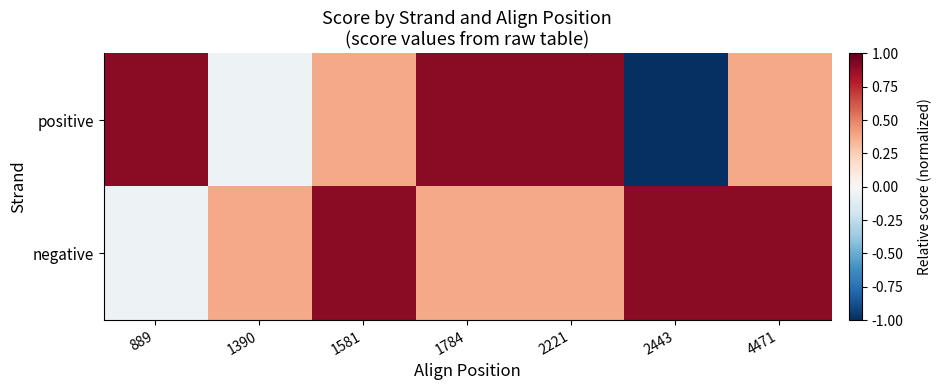

Rank the series at 889 from lowest to highest value.

negative, positive